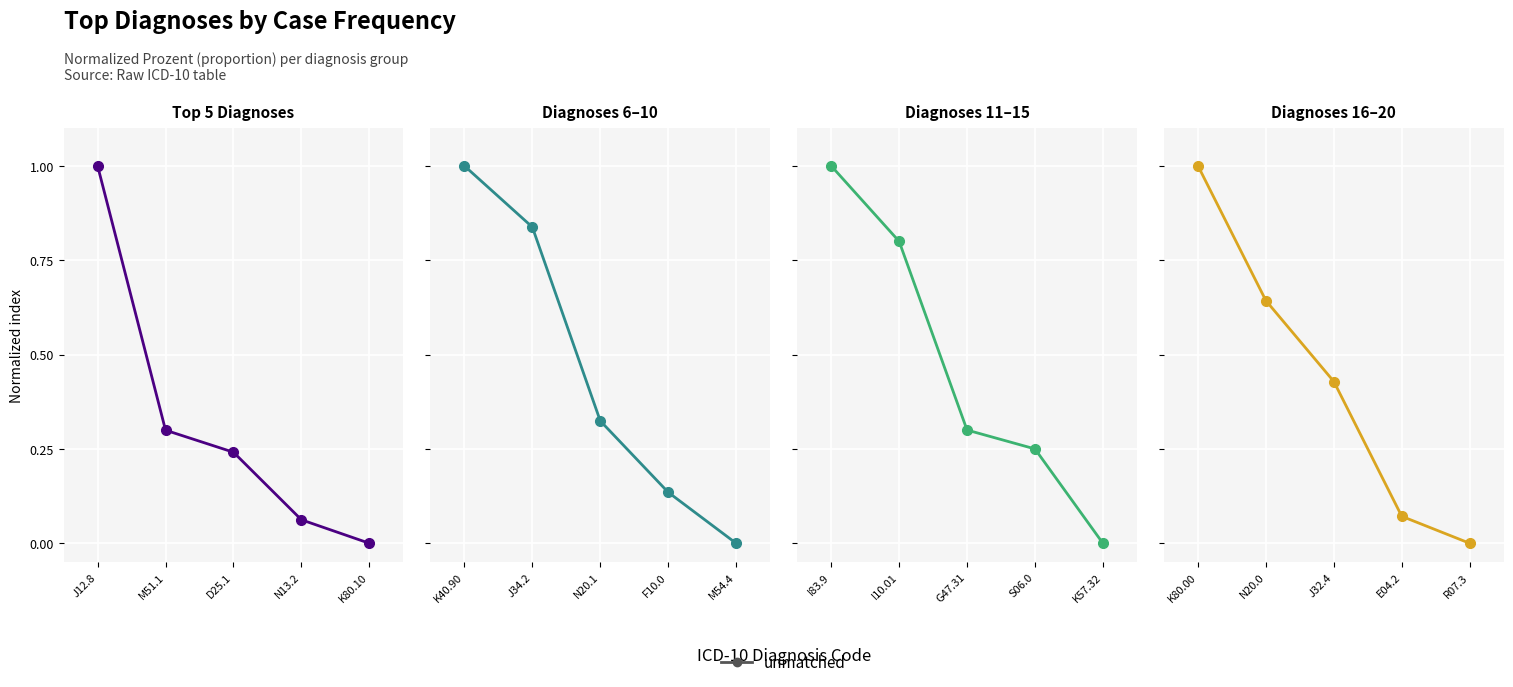

What is the difference between the maximum and minimum values?

1.0